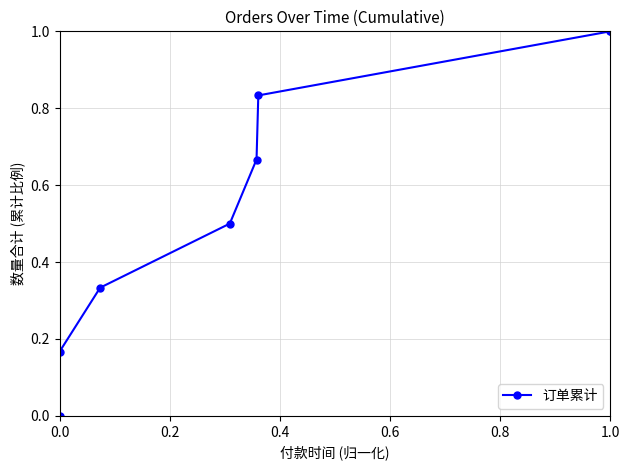

What is the change in value from 0.6 to 6?

+0.5